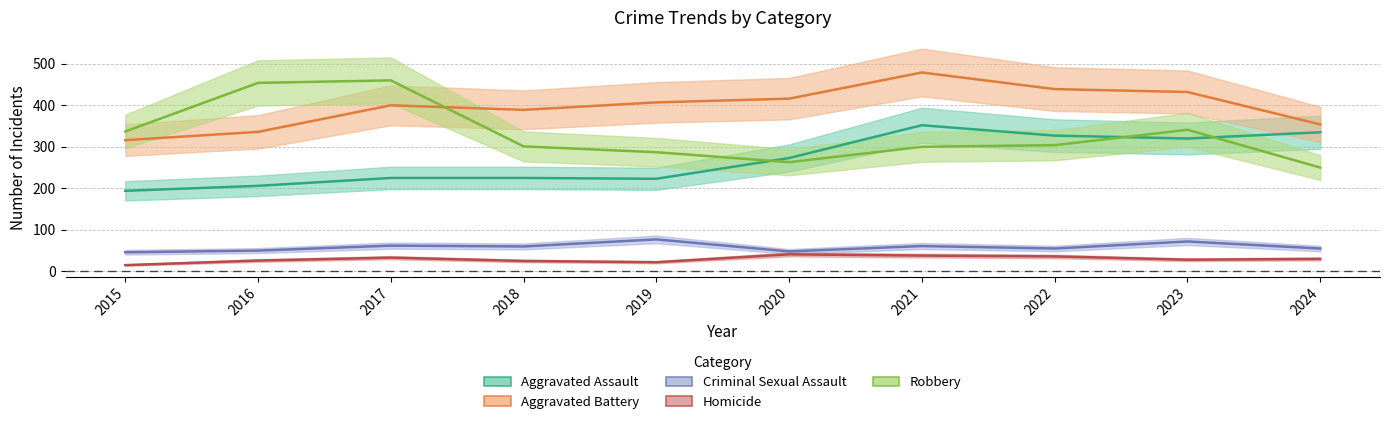

At how many categories does at least one series exceed 27?

10